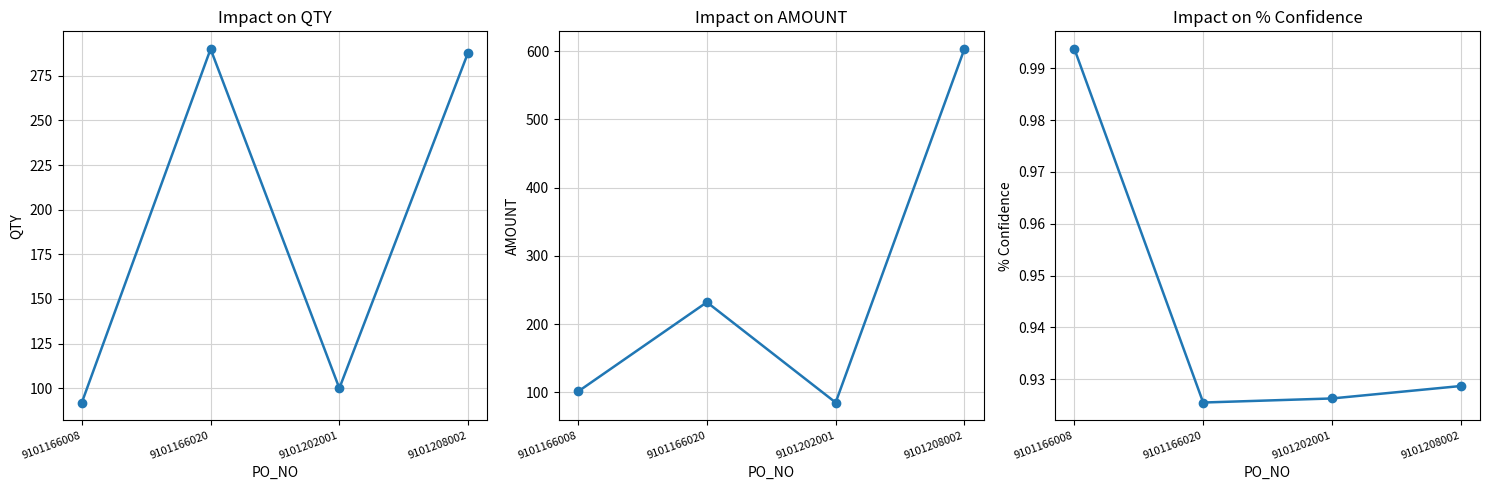

What is the smallest value displayed?

0.9